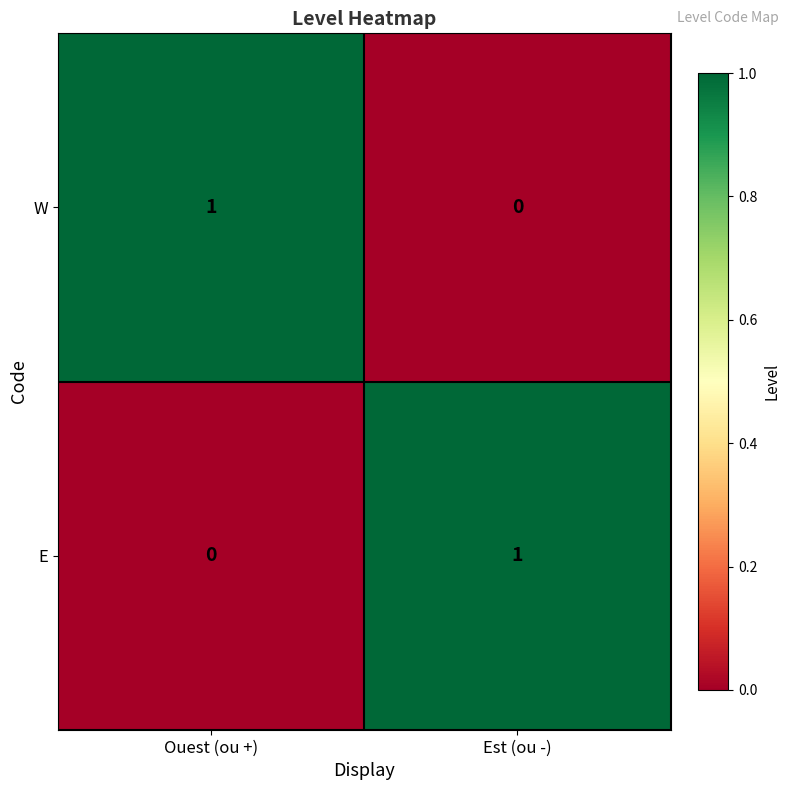

Reading left to right, list all the values displayed in this chart.

W: 1	0
E: 0	1